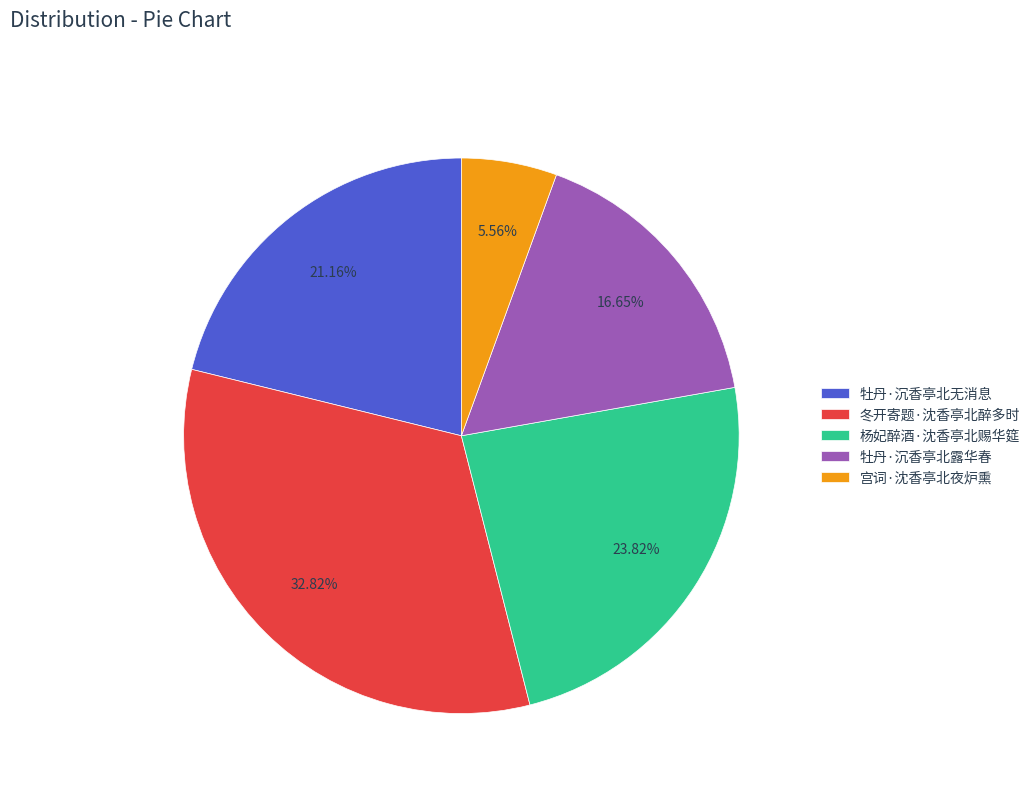

Does 冬开寄题·沈香亭北醉多时 account for over 50% of the chart?

No